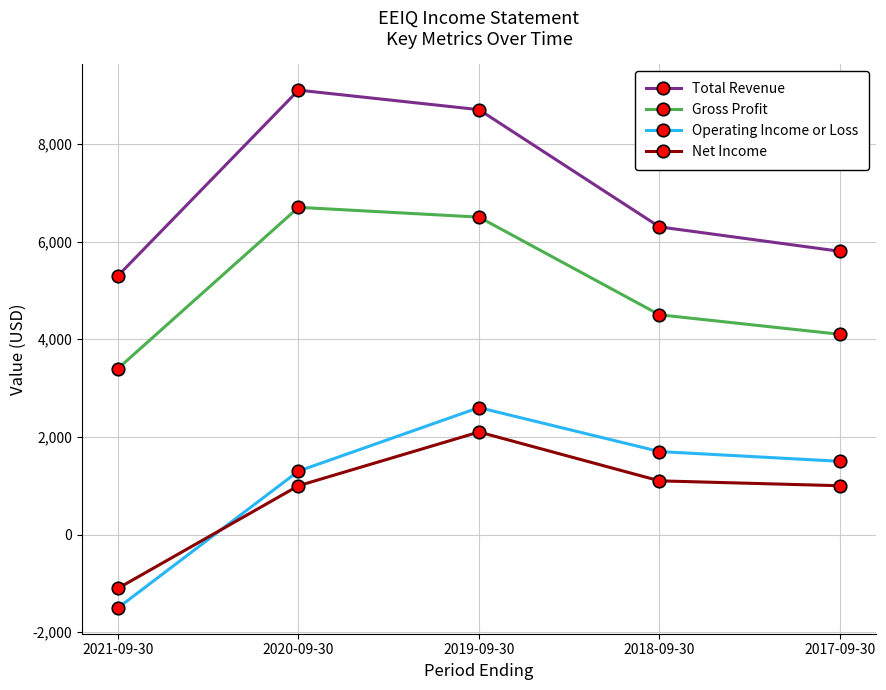

True or false: Operating Income or Loss and Total Revenue cross at least once.

False